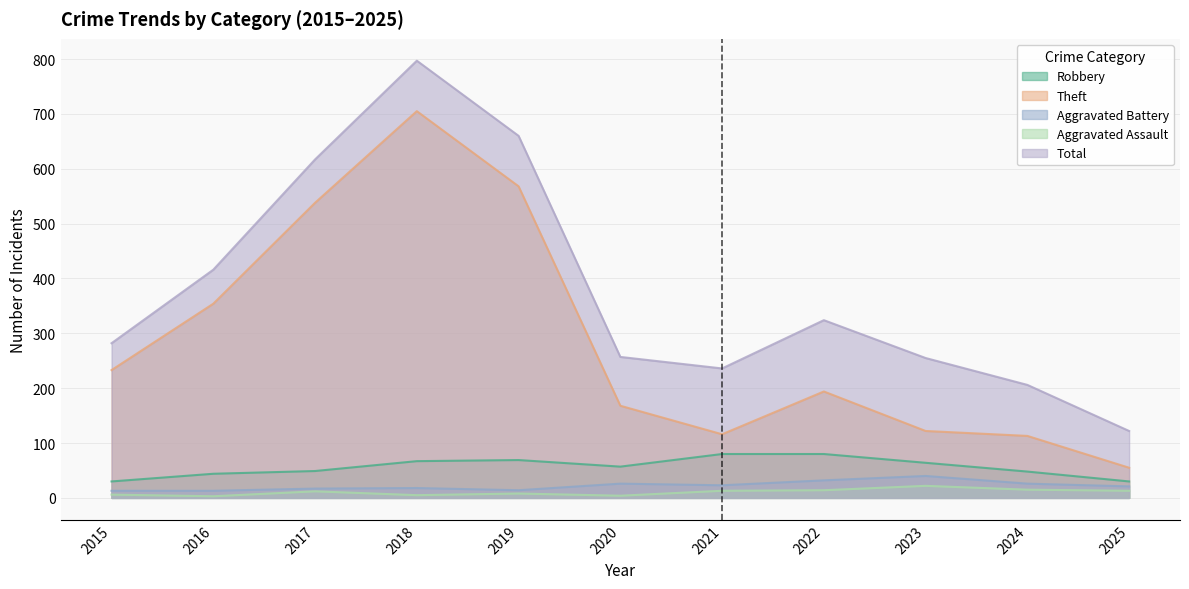

What is the total value across all series at 2016?

830